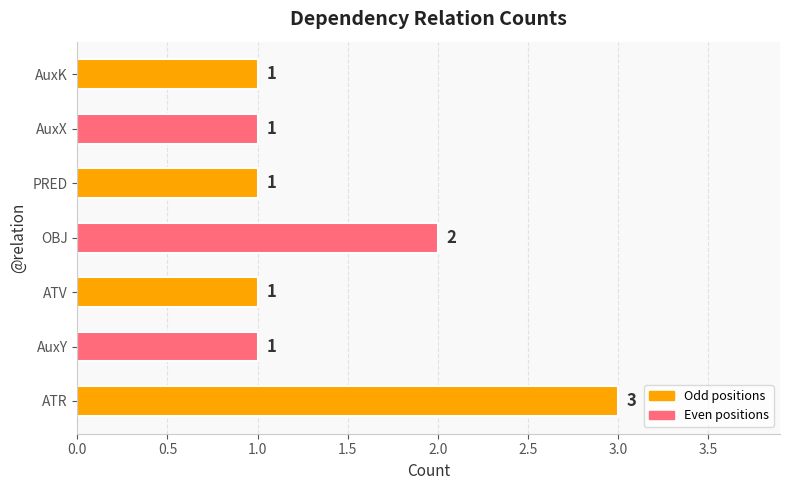

Reading bottom to top, what are all the values shown in this chart?

ATR=3	AuxY=1	ATV=1	OBJ=2	PRED=1	AuxX=1	AuxK=1